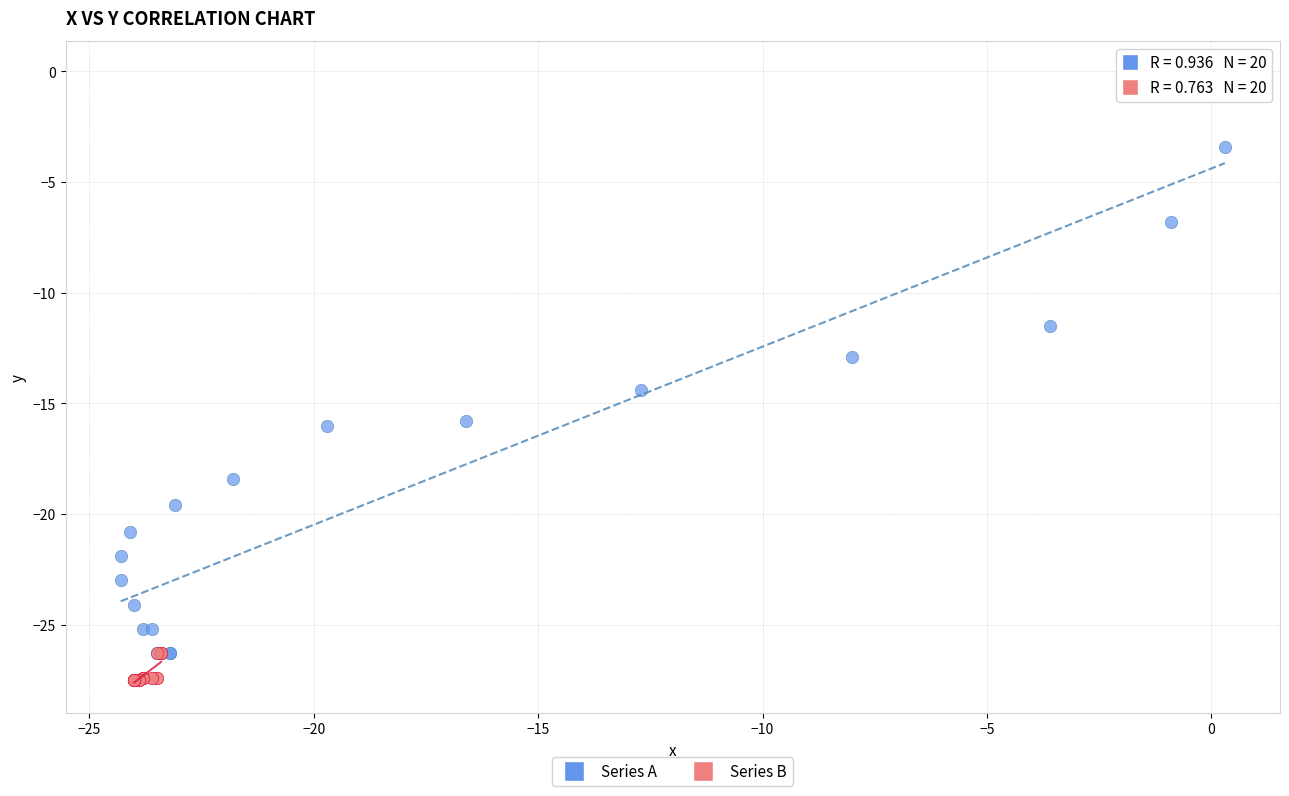

Which series reaches the maximum Y coordinate?

Series A